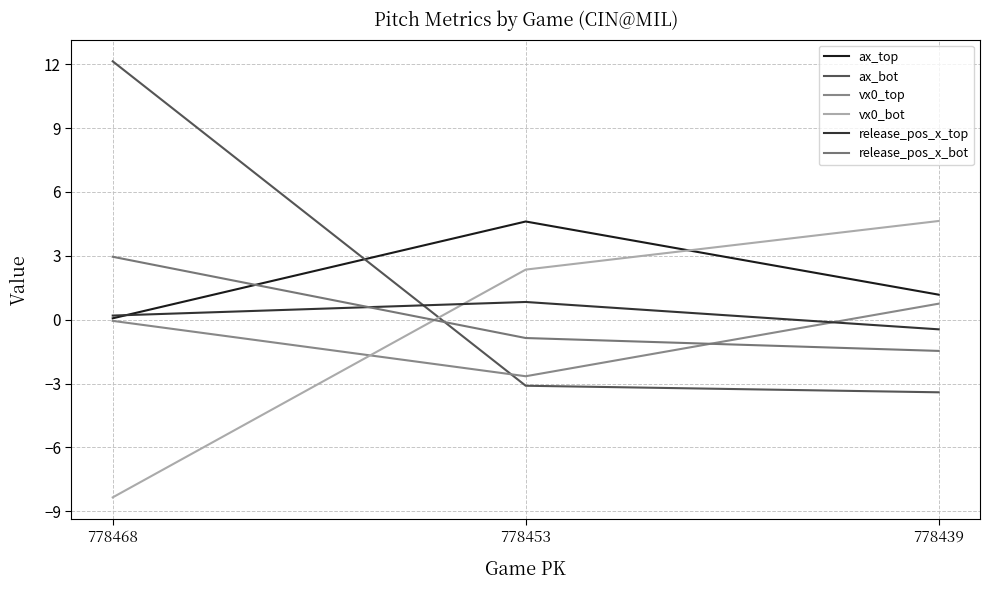

Is this an area chart (filled region under the line)?

No